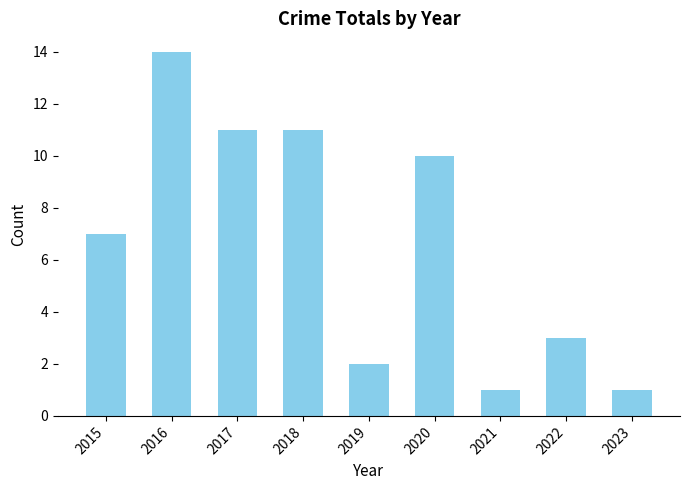

Which category has the highest value across all series?

2016